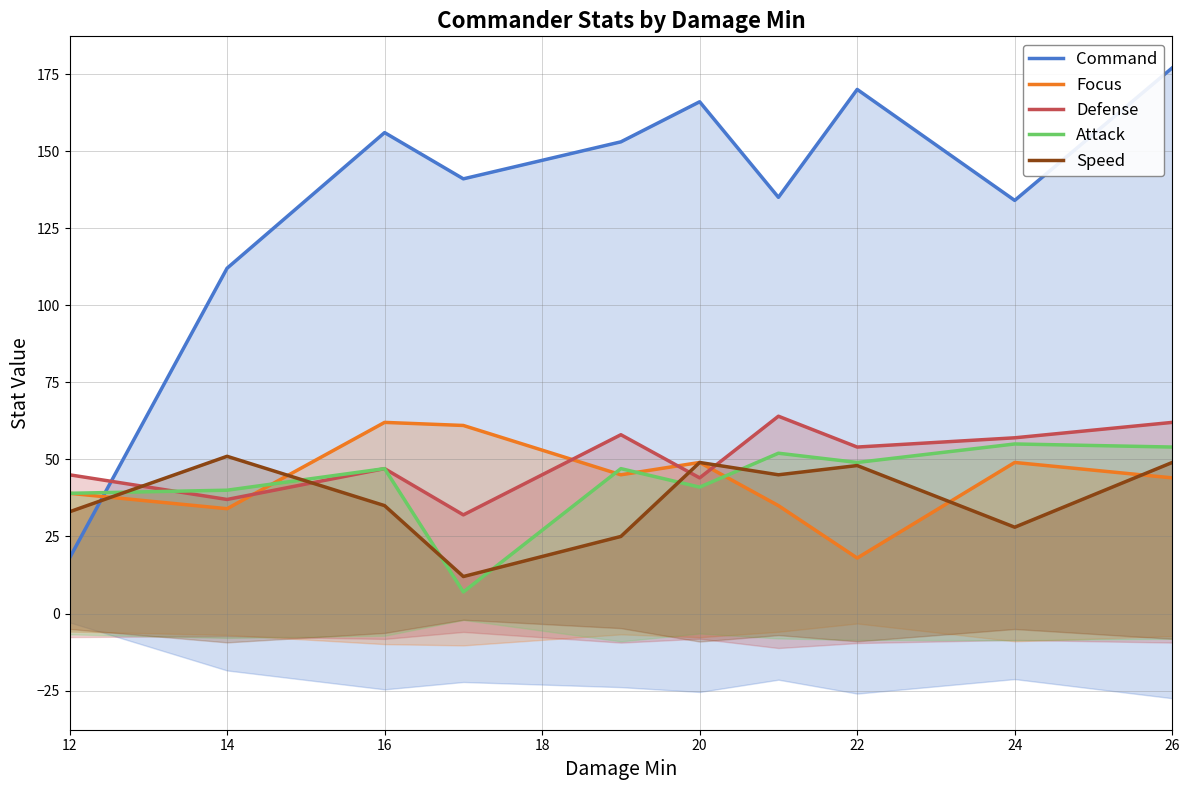

How many lines are shown in the chart?

5